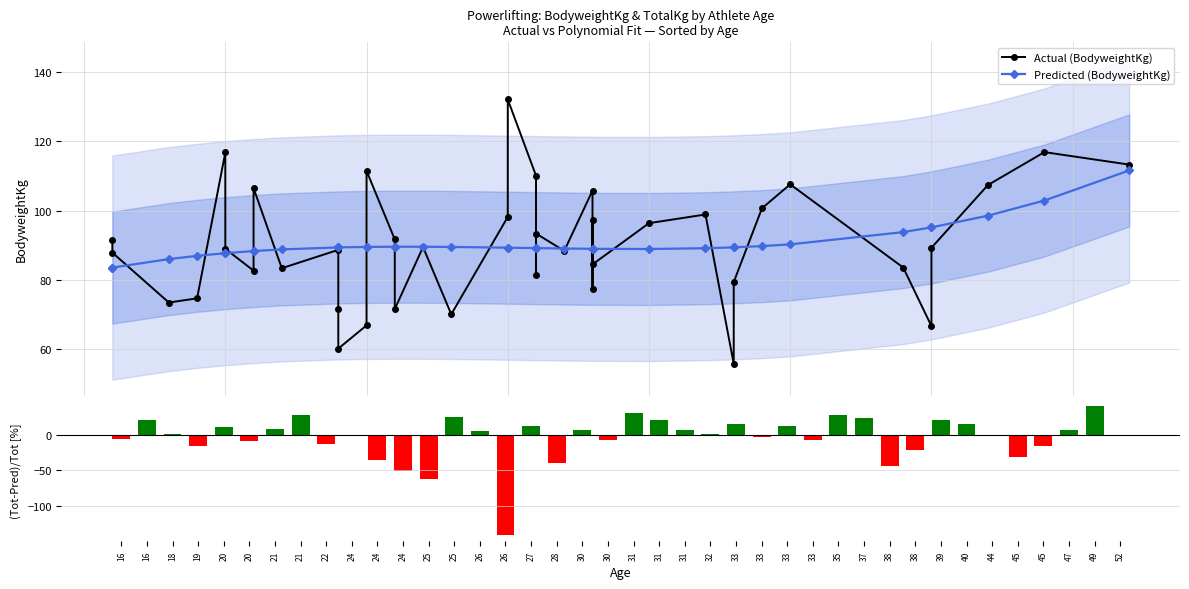

Rank the series at 24 from highest to lowest value.

Predicted (BodyweightKg), Actual (BodyweightKg), (Total-Predicted)/Total [%]